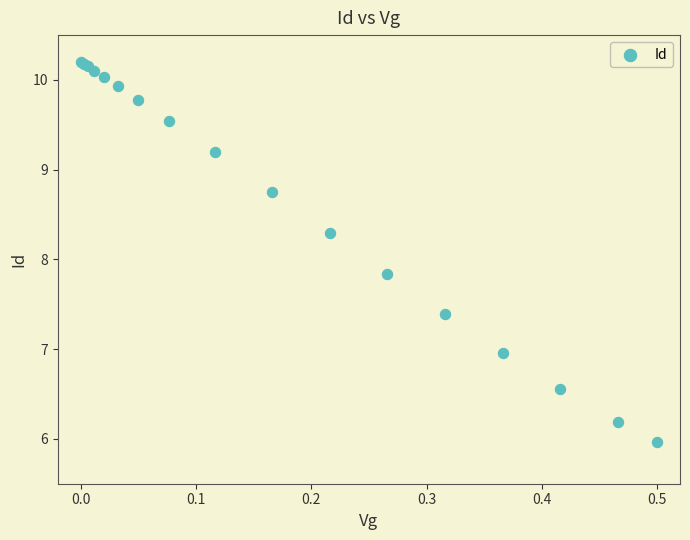

What Y value in the scatter plot is closest to 8?

7.8